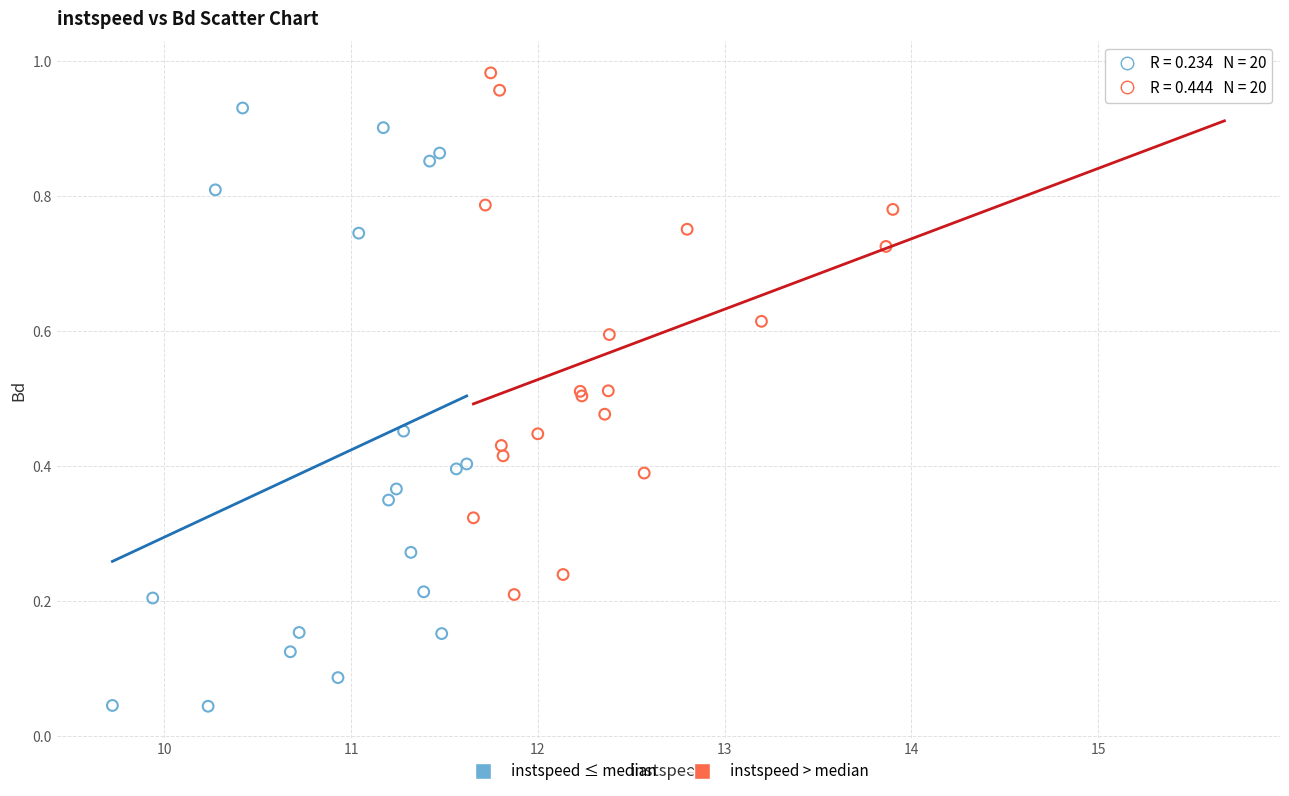

What are all the series names shown in the legend?

instspeed ≤ median, instspeed > median